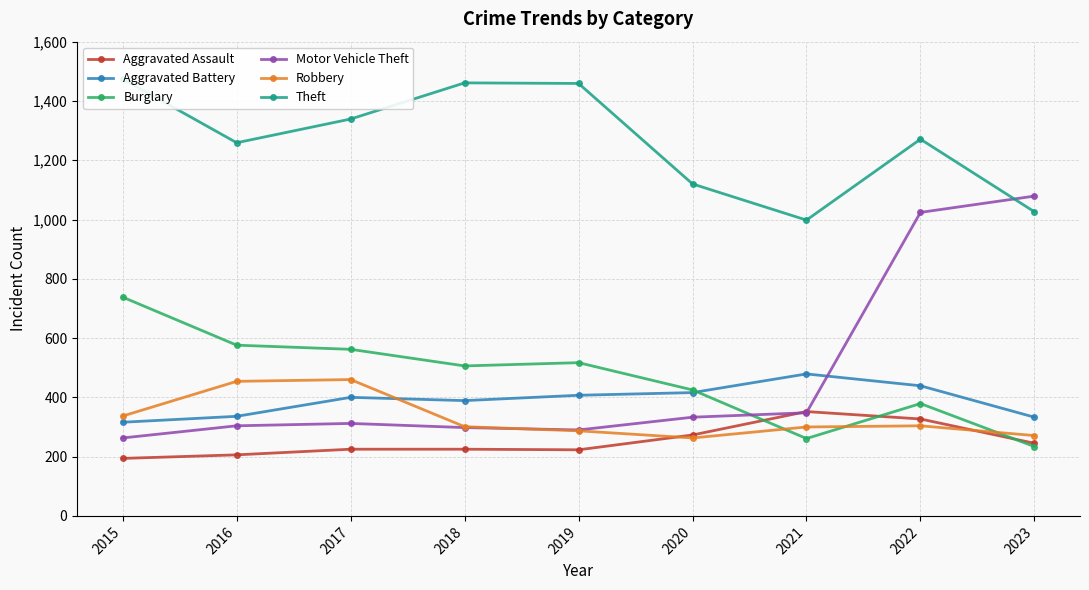

At 2022, list the series in order from smallest to largest.

Robbery, Aggravated Assault, Burglary, Aggravated Battery, Motor Vehicle Theft, Theft